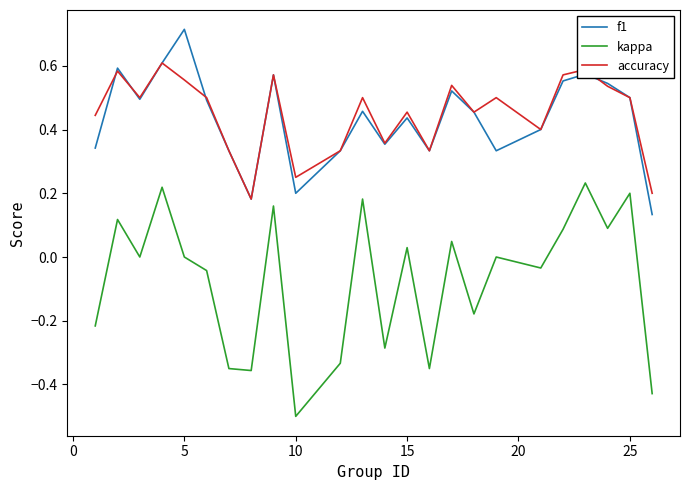

True or false: kappa and accuracy cross at least once.

False